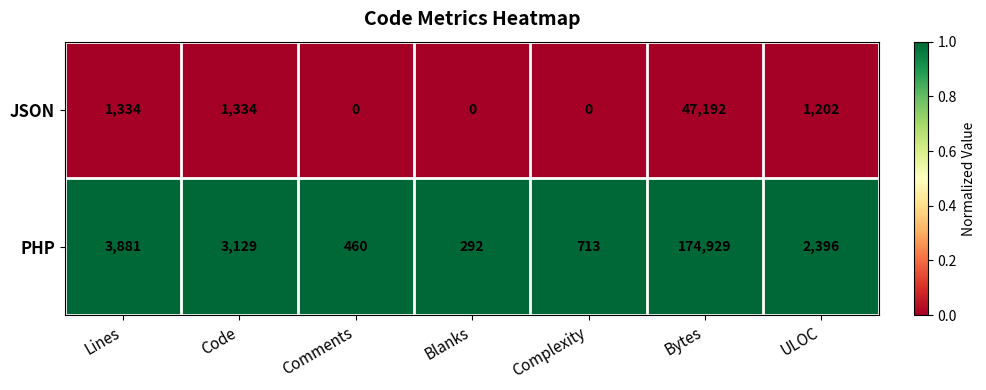

At which category is the sum across all series the highest?

Bytes